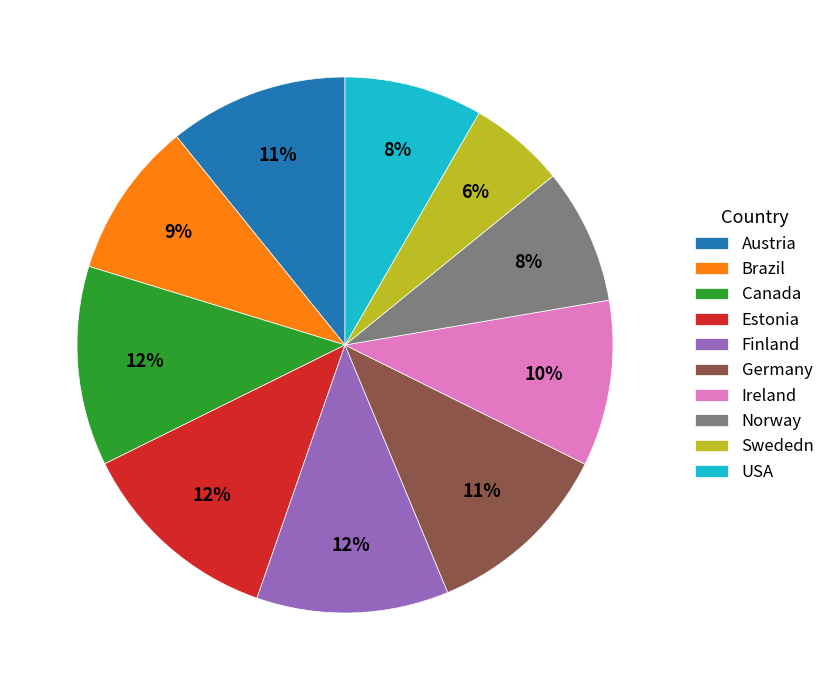

To the nearest percent, what is the difference between the Estonia and USA slice percentages?

4%